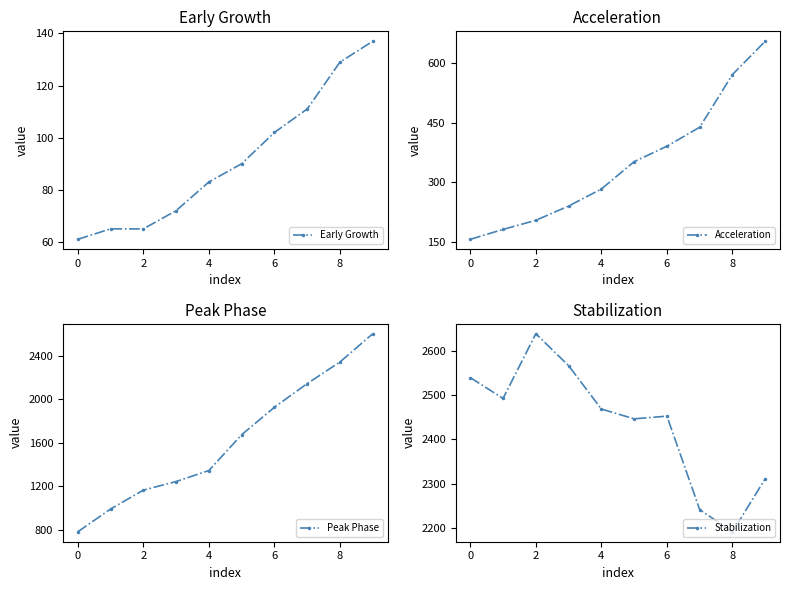

Is this an area chart (filled region under the line)?

No